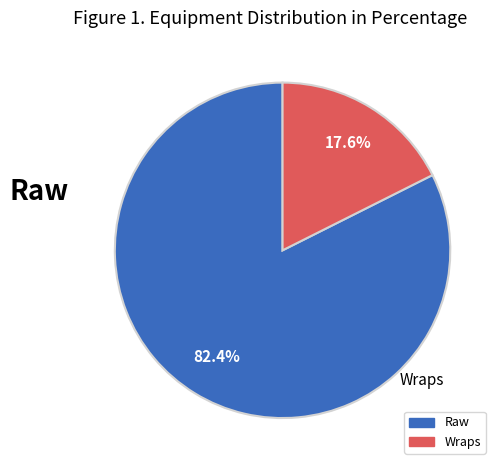

Which has a higher value, Wraps or Raw?

Raw